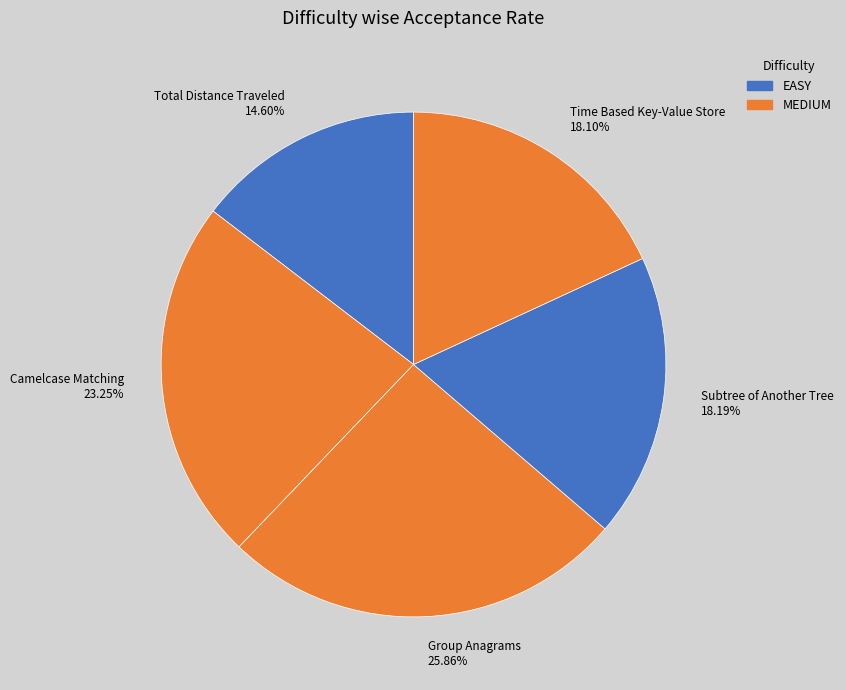

To the nearest percent, what is the combined percentage of Total Distance Traveled and Subtree of Another Tree?

33%